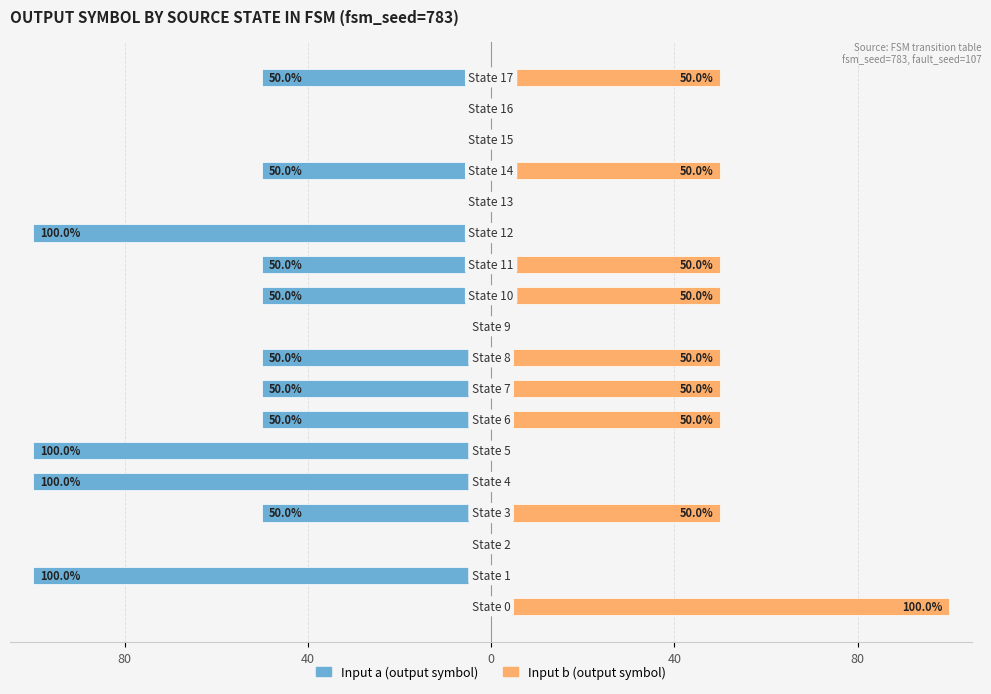

What is the difference between the maximum and minimum values in the input_b series?

100